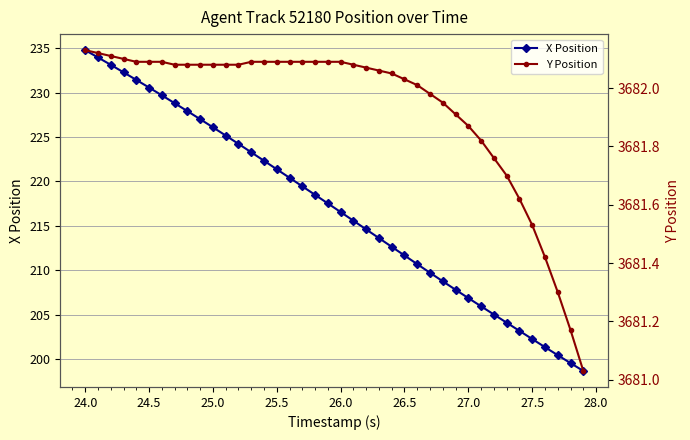

Where does the X Position series first go above 217?

24.0